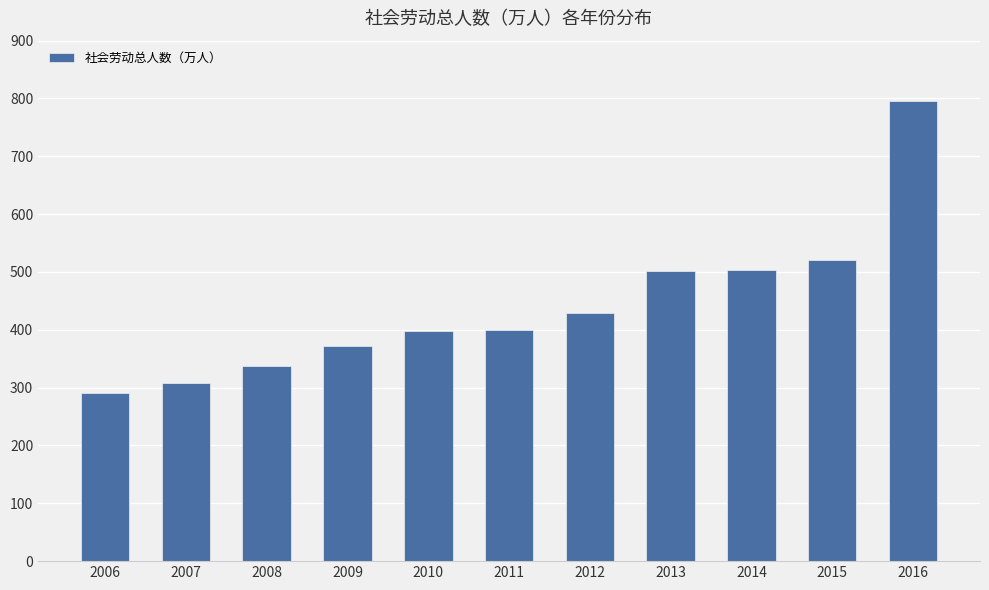

What is the ratio of the value at 2008 to the value at 2011?

0.8